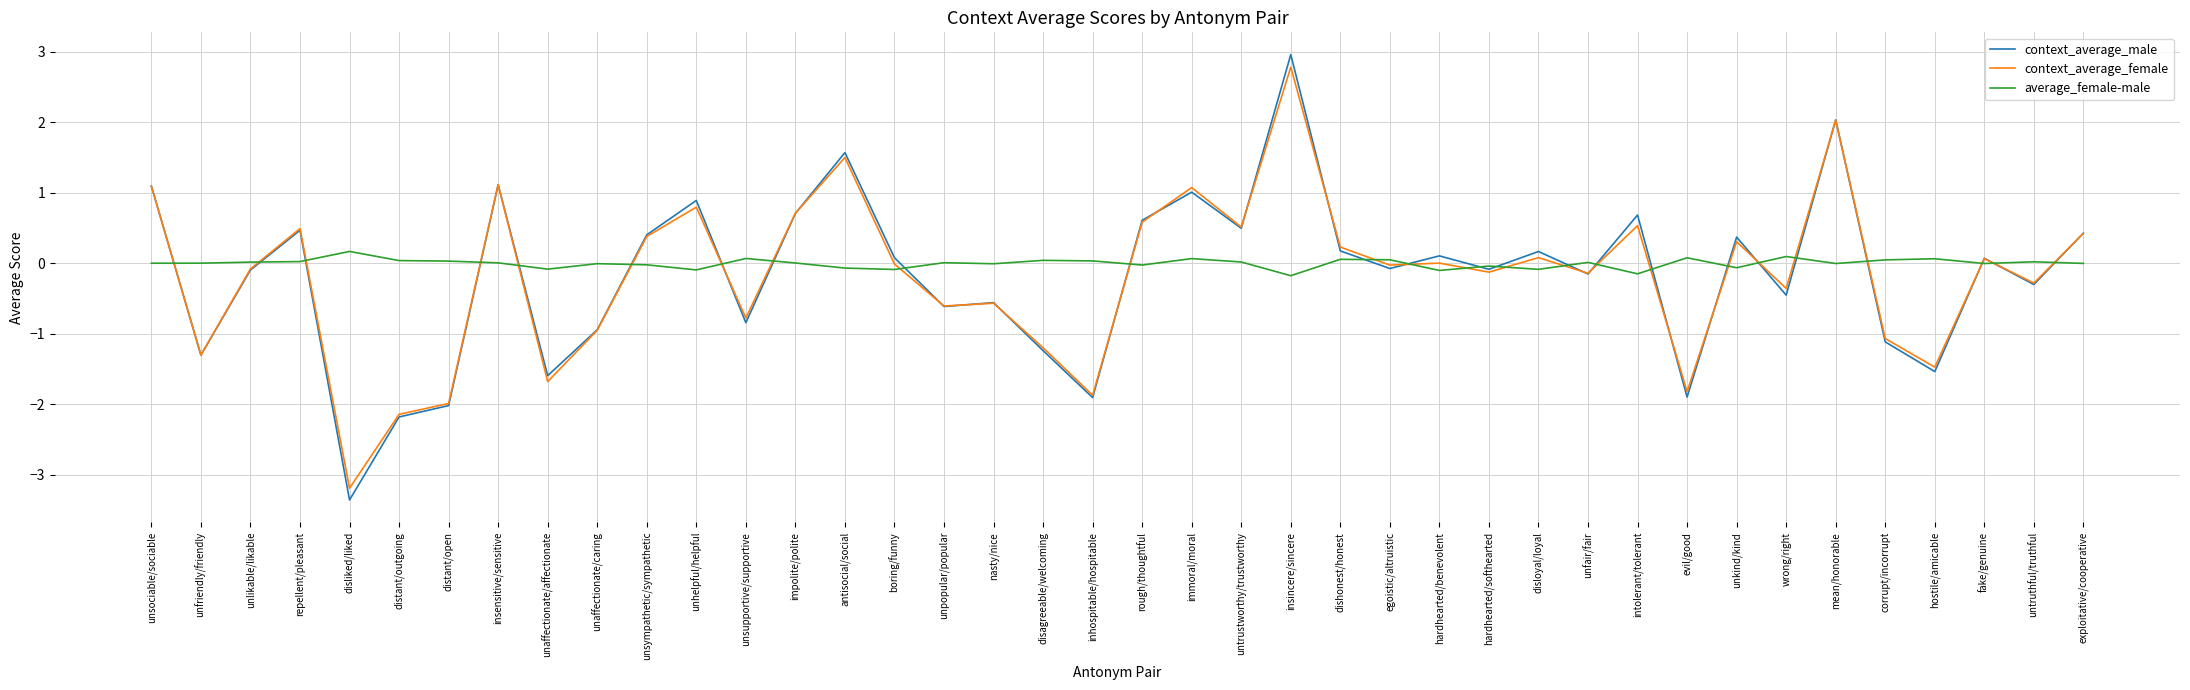

Which series has the widest spread of values?

context_average_male